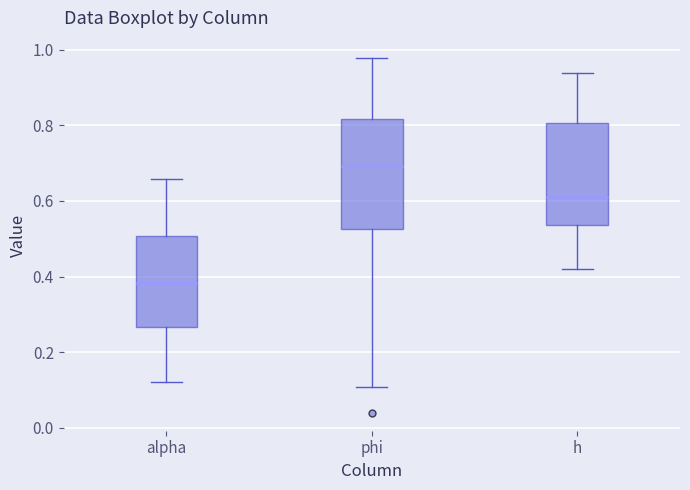

Where does the median line of the box for phi sit on the y-axis? The values are not printed on the chart, so give them approximately, as read against the axis.

0.70